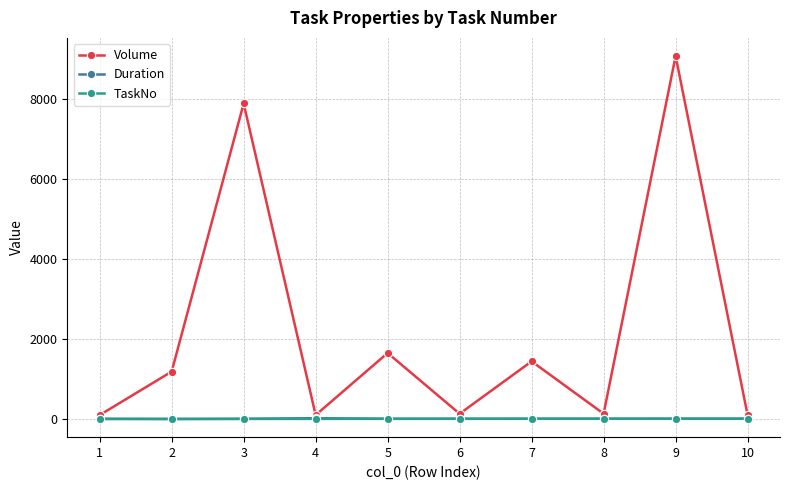

What is the value of the Volume point at the 7th from the left?

1445